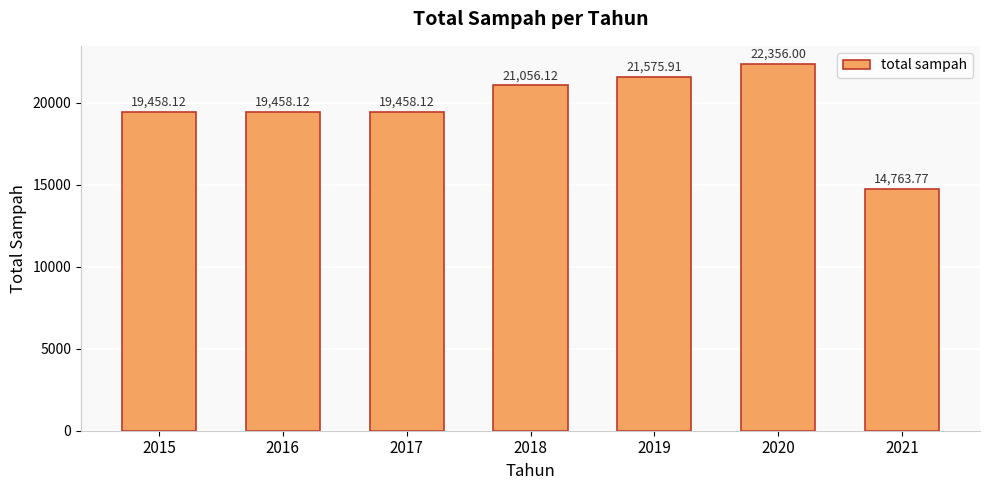

What is the ratio of the value at 2018 to the value at 2016?

1.1